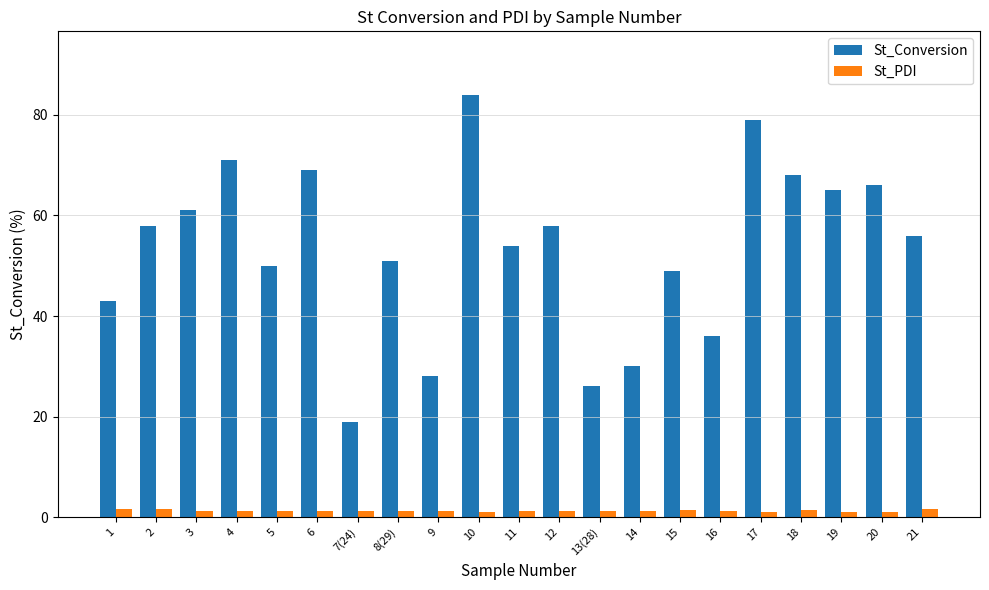

Count the number of categories in the chart.

21